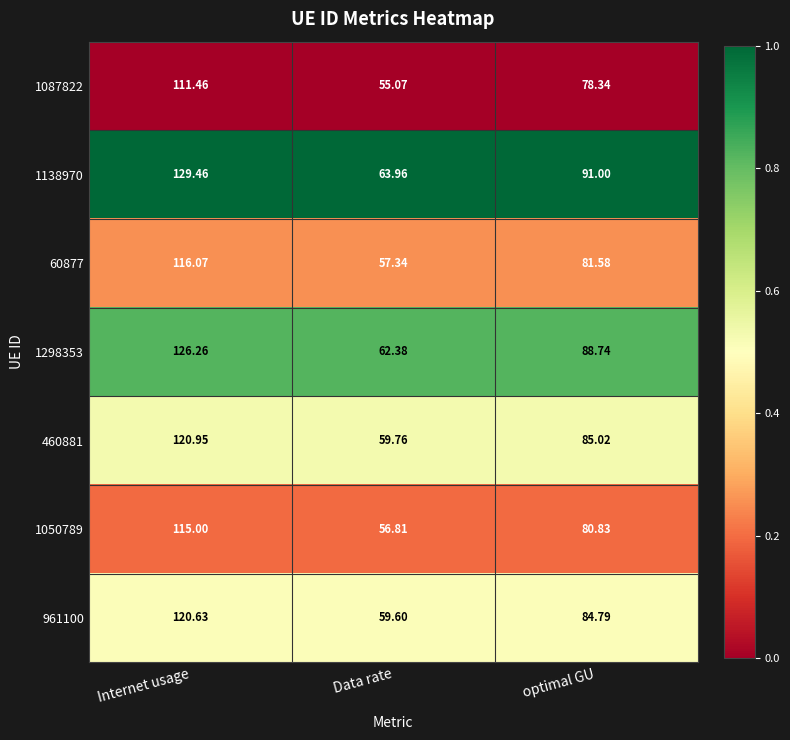

At which label does 60877 reach its minimum?

Data rate